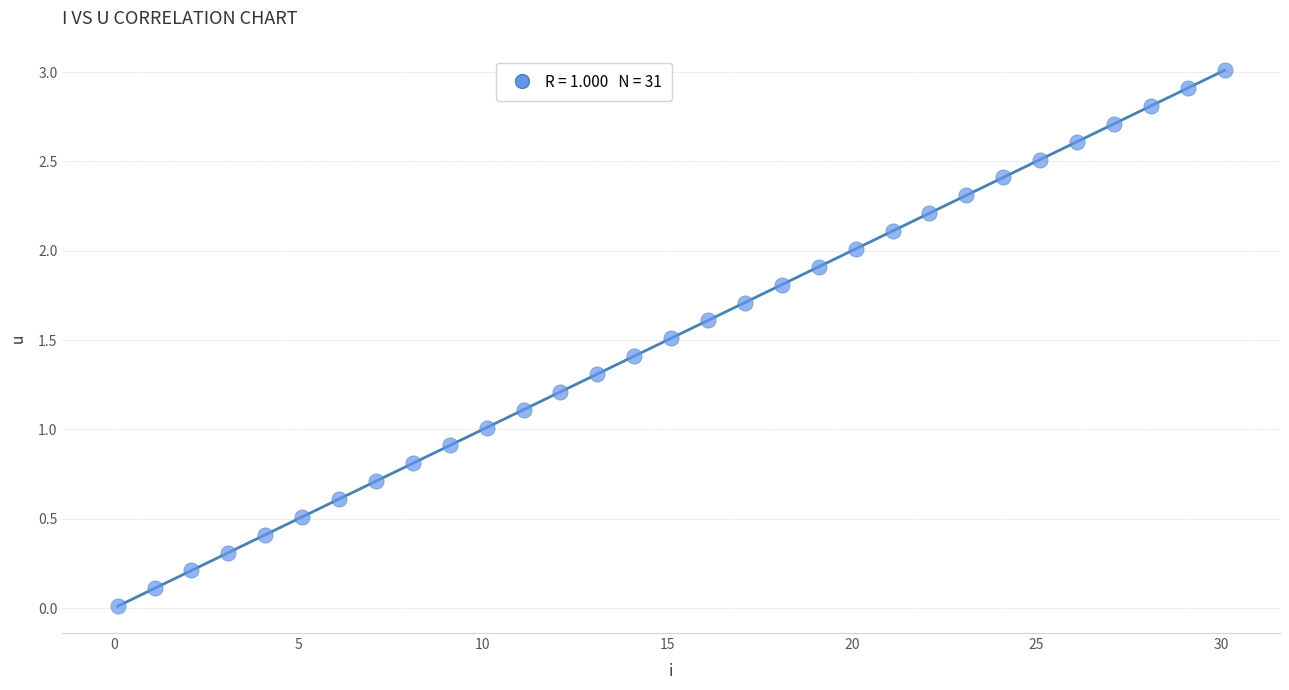

What is the range of X values (max minus min)?

30.0